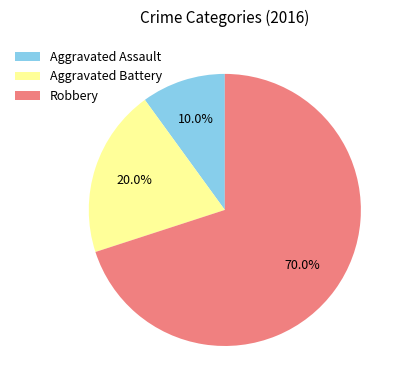

Which has a higher value, Aggravated Battery or Robbery?

Robbery